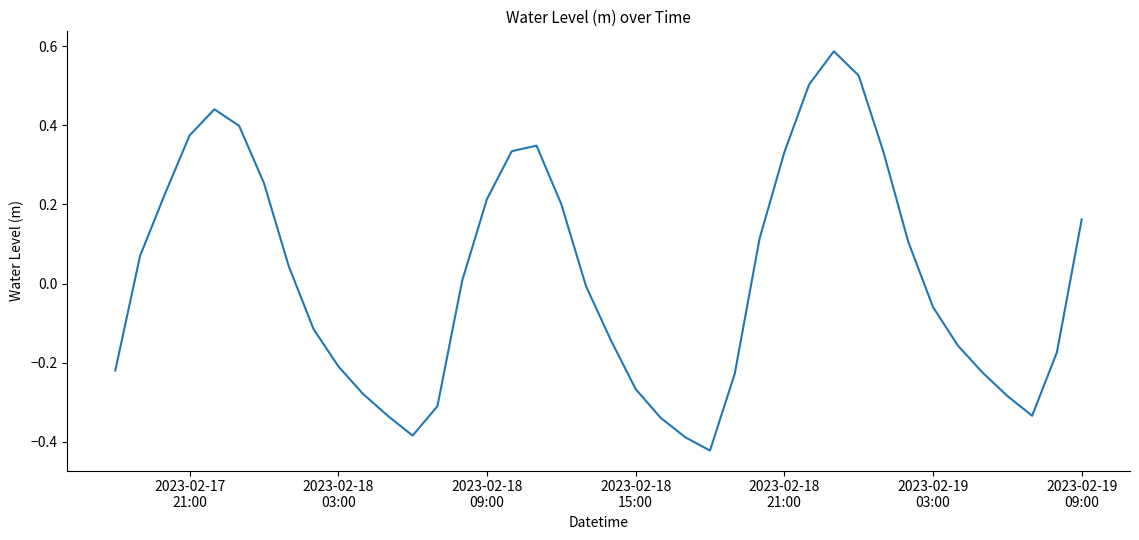

What is the difference between the maximum and minimum values?

1.0